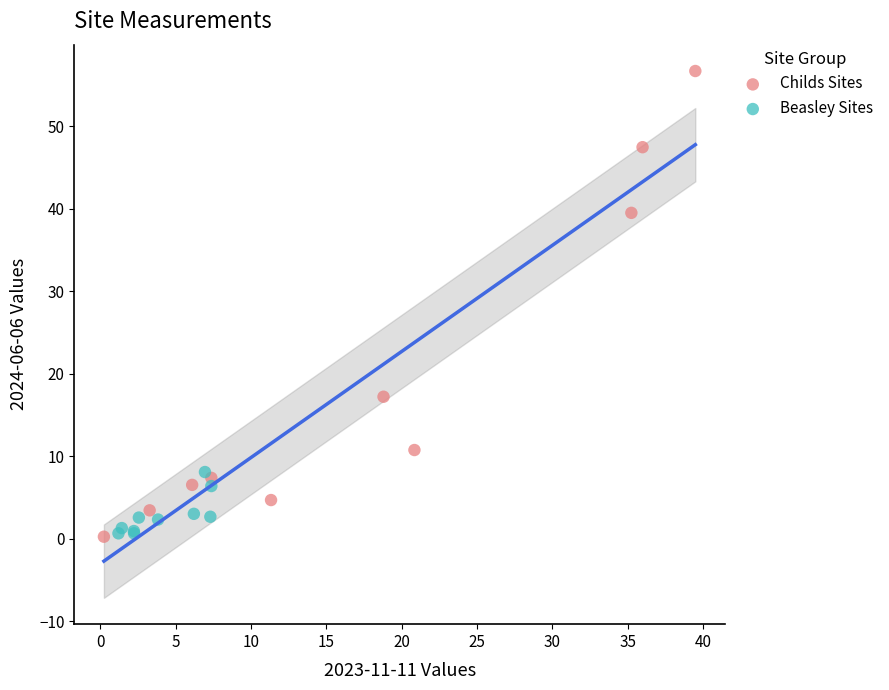

Which series reaches the maximum Y coordinate?

Childs Sites